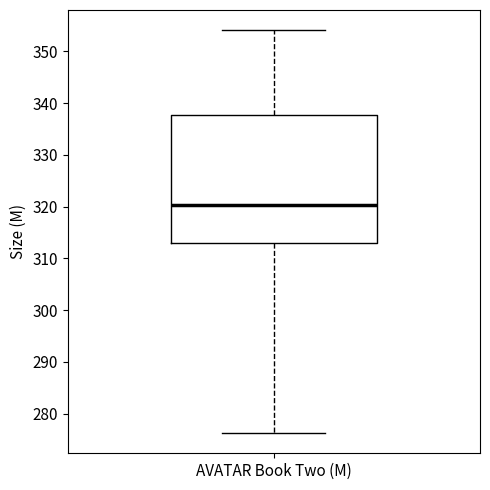

Transcribe this box plot: give where the median line is, the range the box spans, and where the two whiskers end, as read against the y-axis. The values are not printed on the chart, so give them approximately, as read against the axis.

median 320, box 313 to 338, whiskers 276 to 354